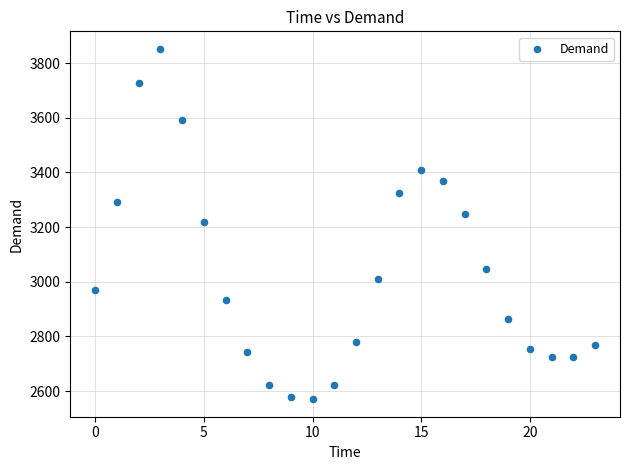

What is the range of Y values (max minus min)?

1282